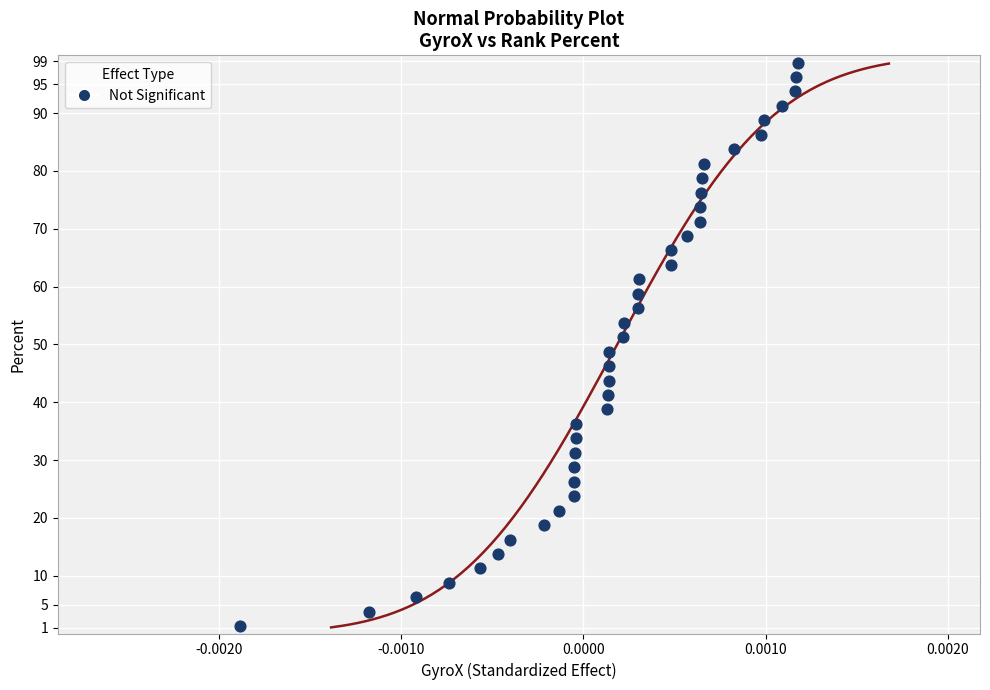

What is the range of Y values (max minus min)?

97.5